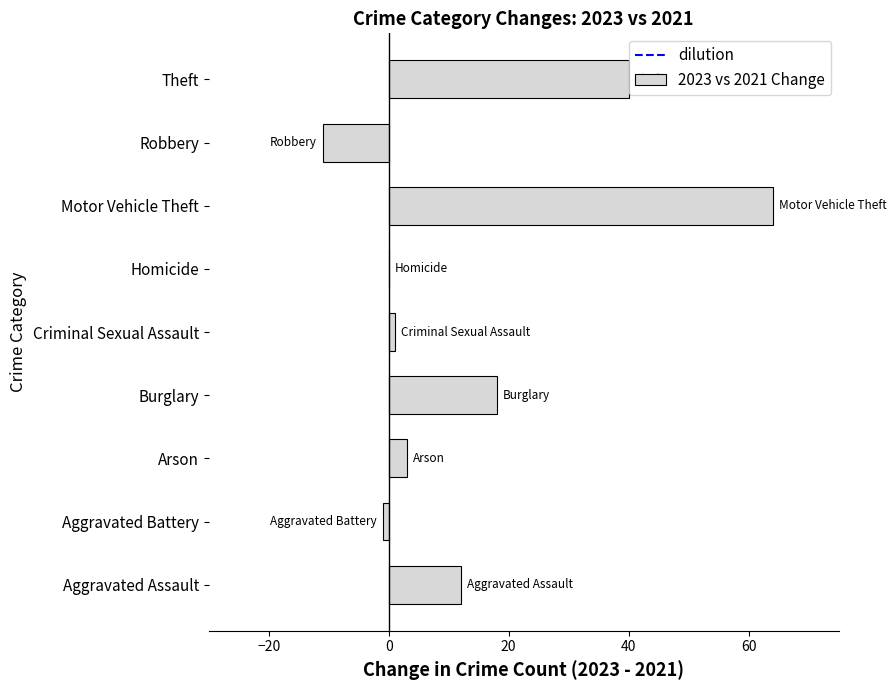

What is the average value?

14